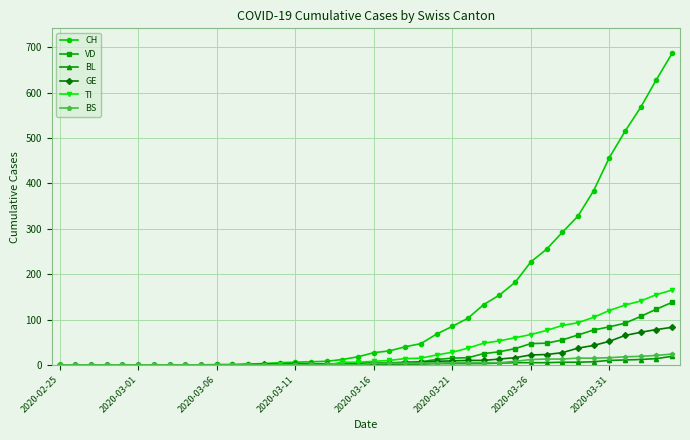

Which series has the largest range (max minus min)?

CH